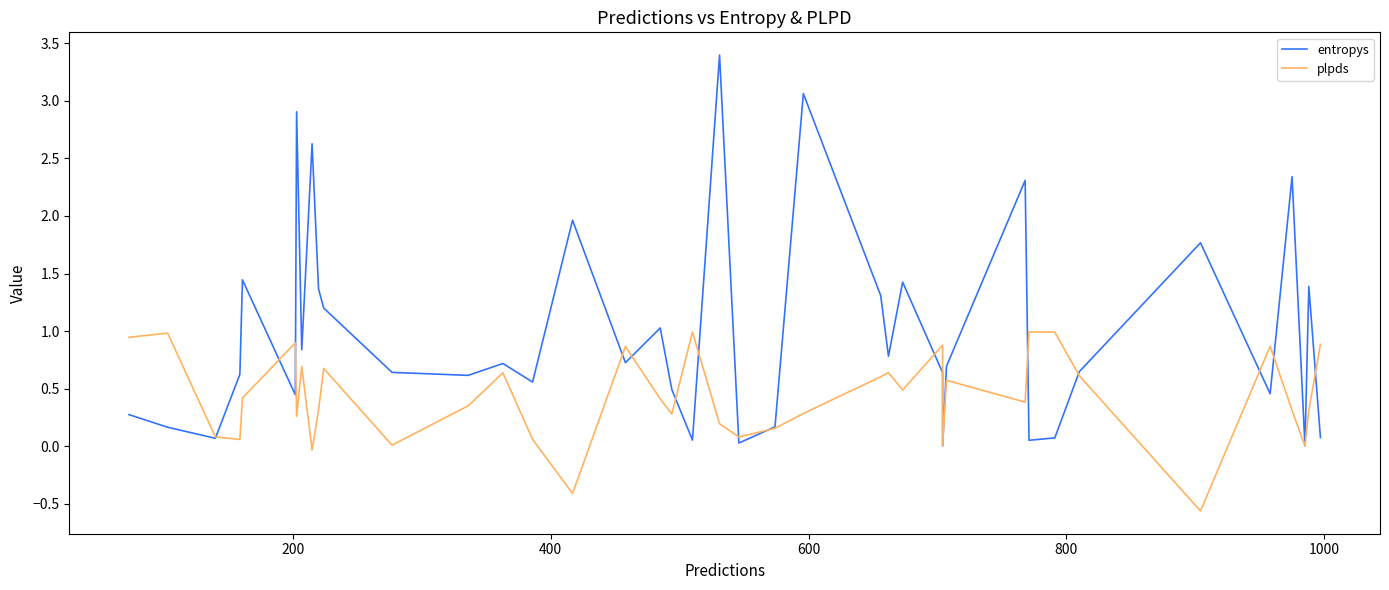

How many data points does each series have?

40